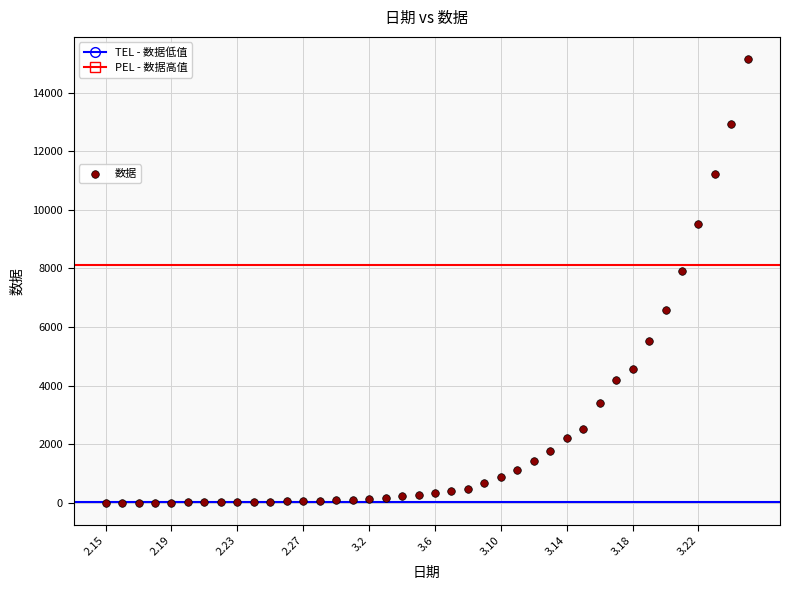

What Y value in the scatter plot is closest to 7577?

7923